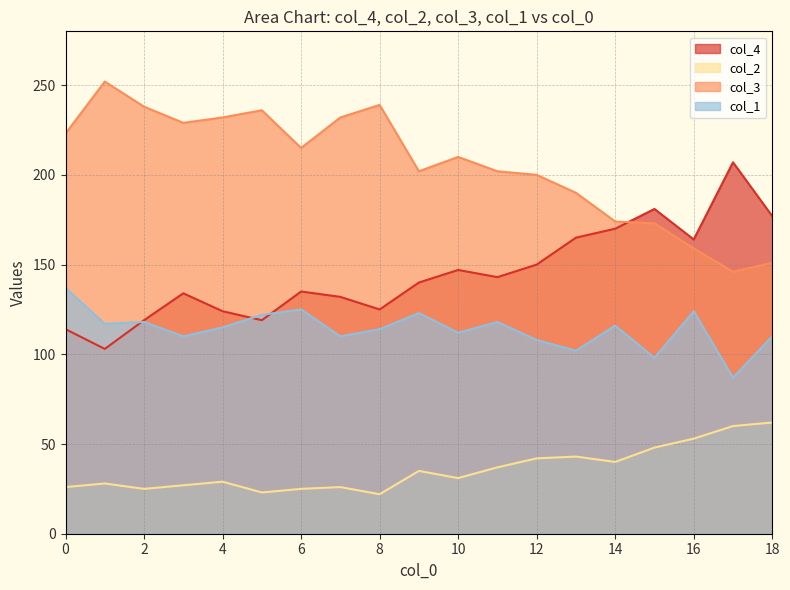

True or false: col_1 and col_2 intersect in this chart.

False